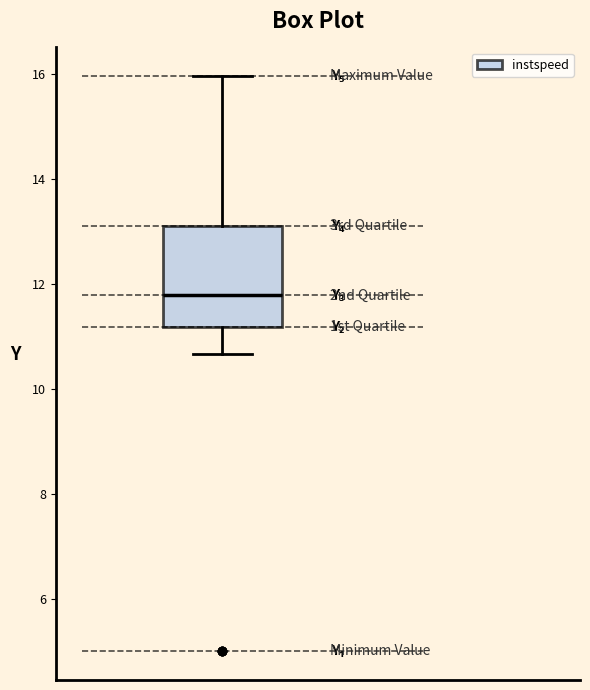

Transcribe this box plot: give where the median line is, the range the box spans, and where the two whiskers end, as read against the y-axis. The values are not printed on the chart, so give them approximately, as read against the axis.

median 11.8, box 11.2 to 13.2, whiskers 10.6 to 16.0